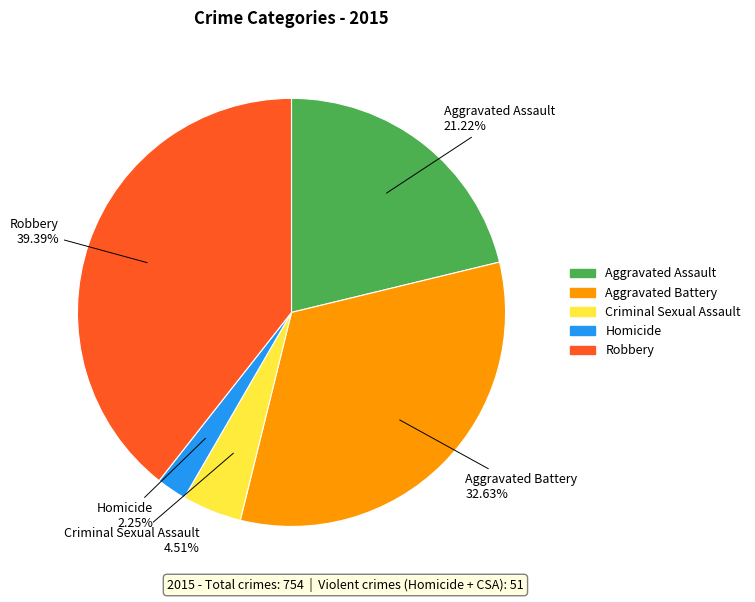

To the nearest percent, what is the combined percentage of Aggravated Battery and Homicide?

35%